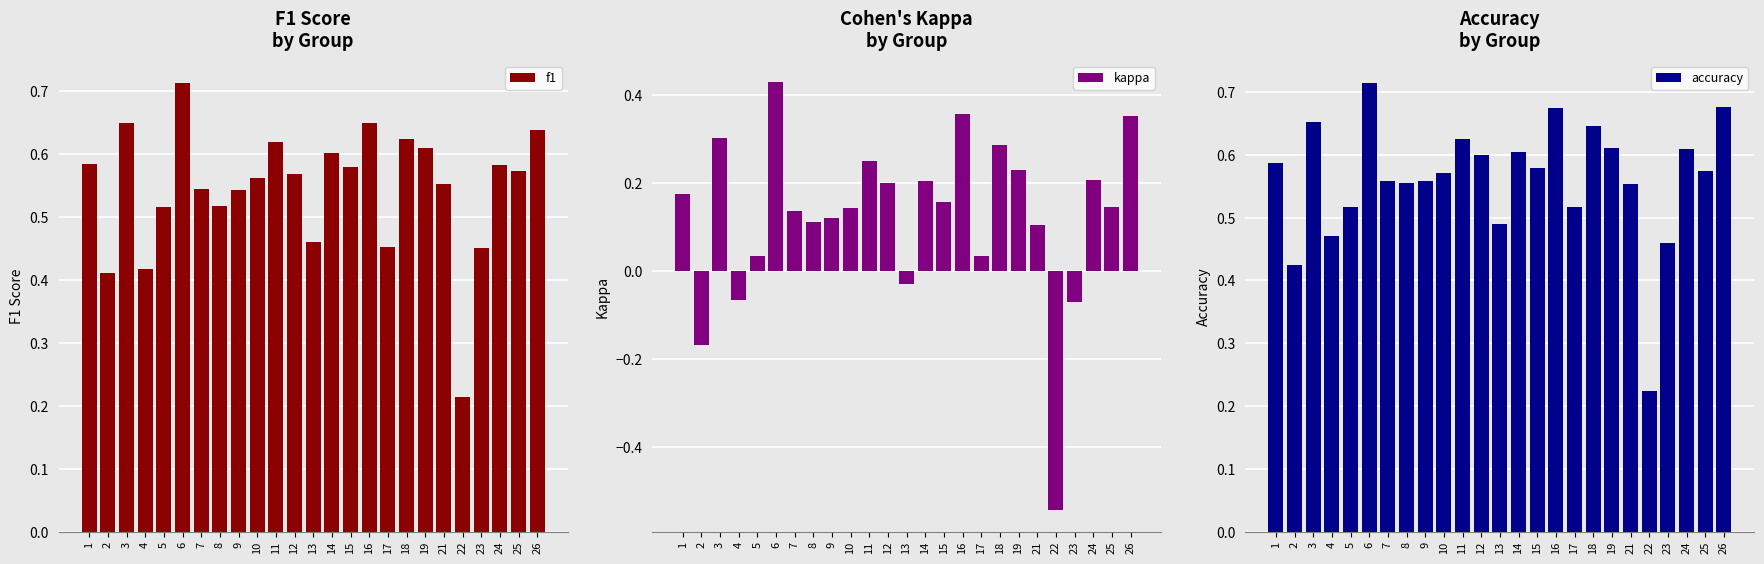

Are the bars grouped side by side (vs. stacked)?

Yes